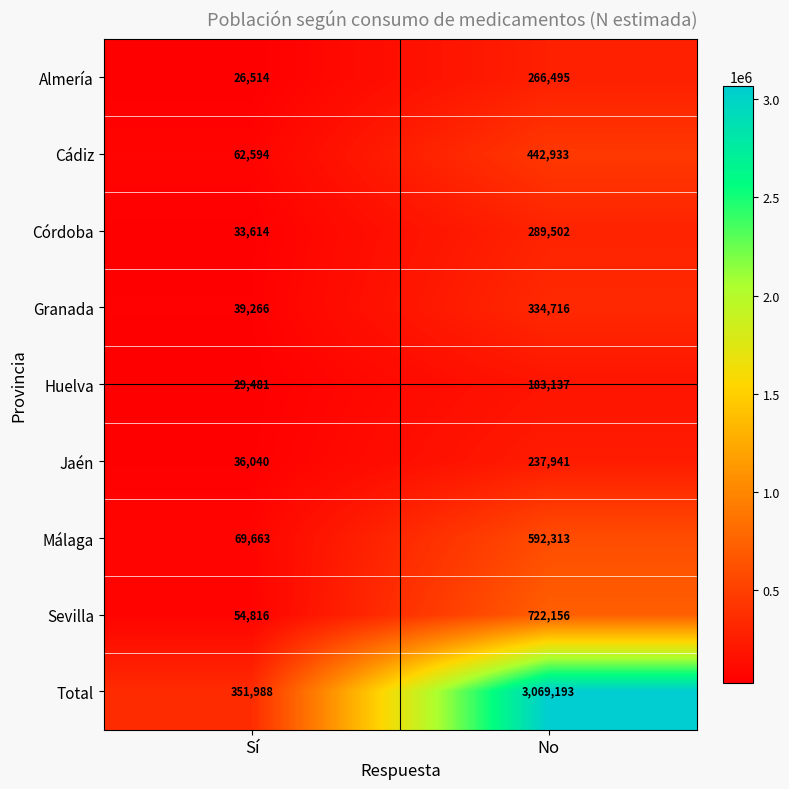

How many categories are shown in the chart?

2